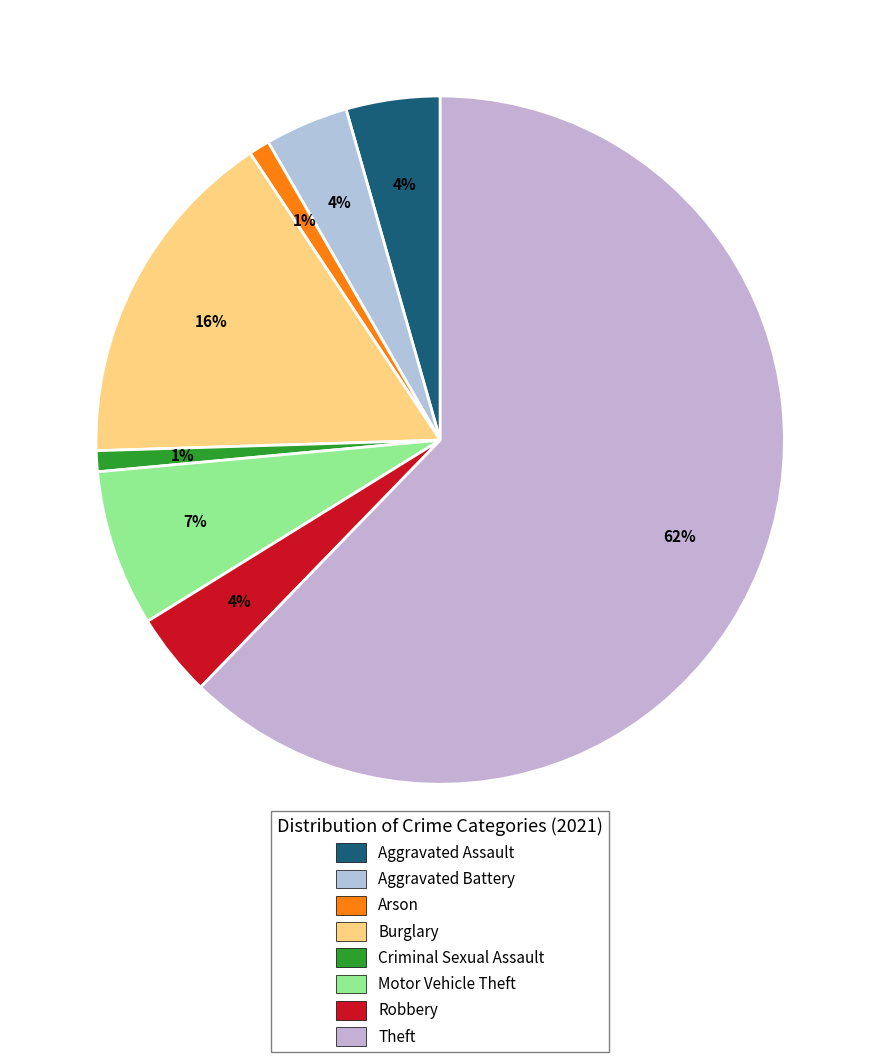

Rank the categories by value from lowest to highest.

Arson, Criminal Sexual Assault, Aggravated Battery, Robbery, Aggravated Assault, Motor Vehicle Theft, Burglary, Theft